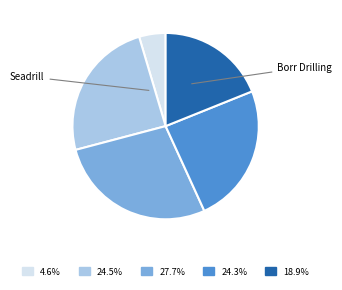

Is there any slice that represents more than half of the pie?

No